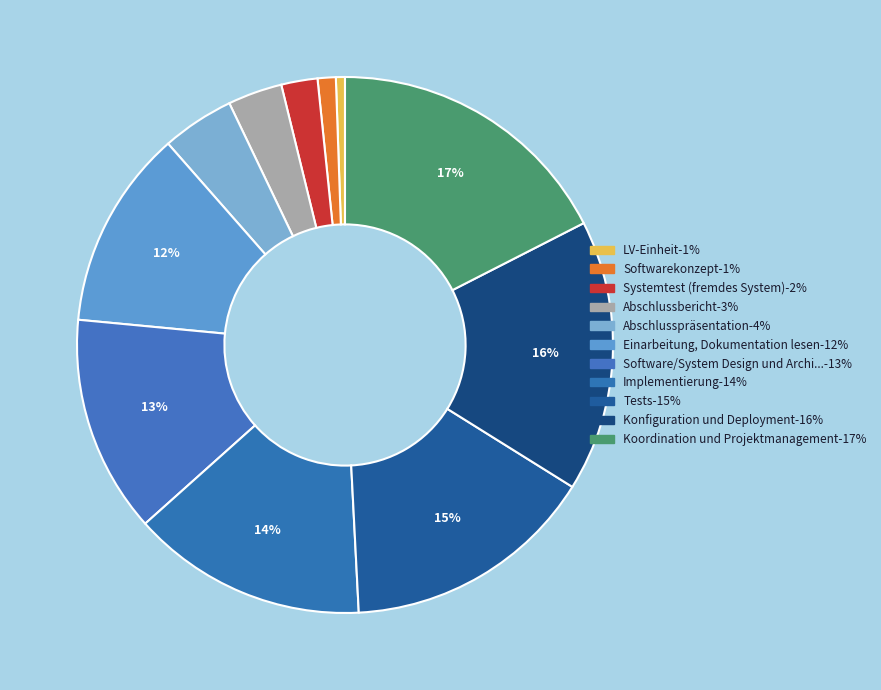

How many slices are in this pie chart?

11